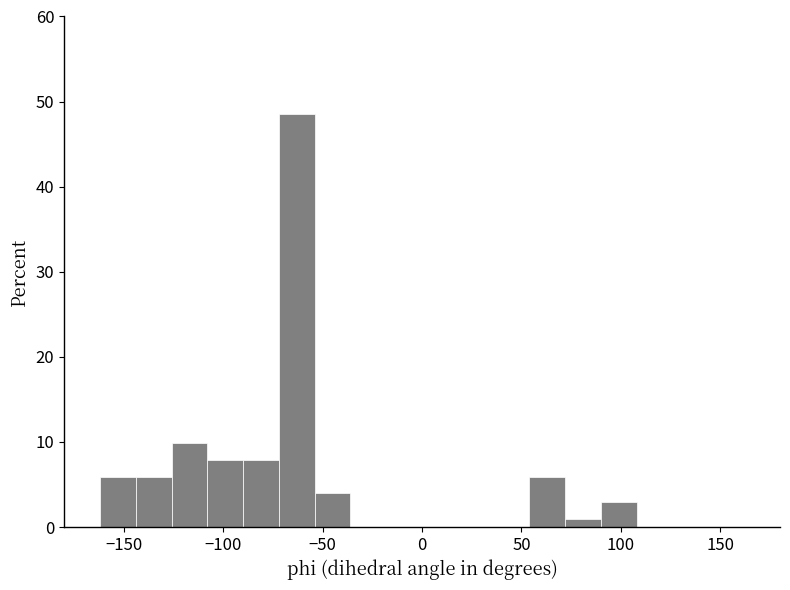

Read against the x-axis, roughly where is the centre of the tallest bar?

-65